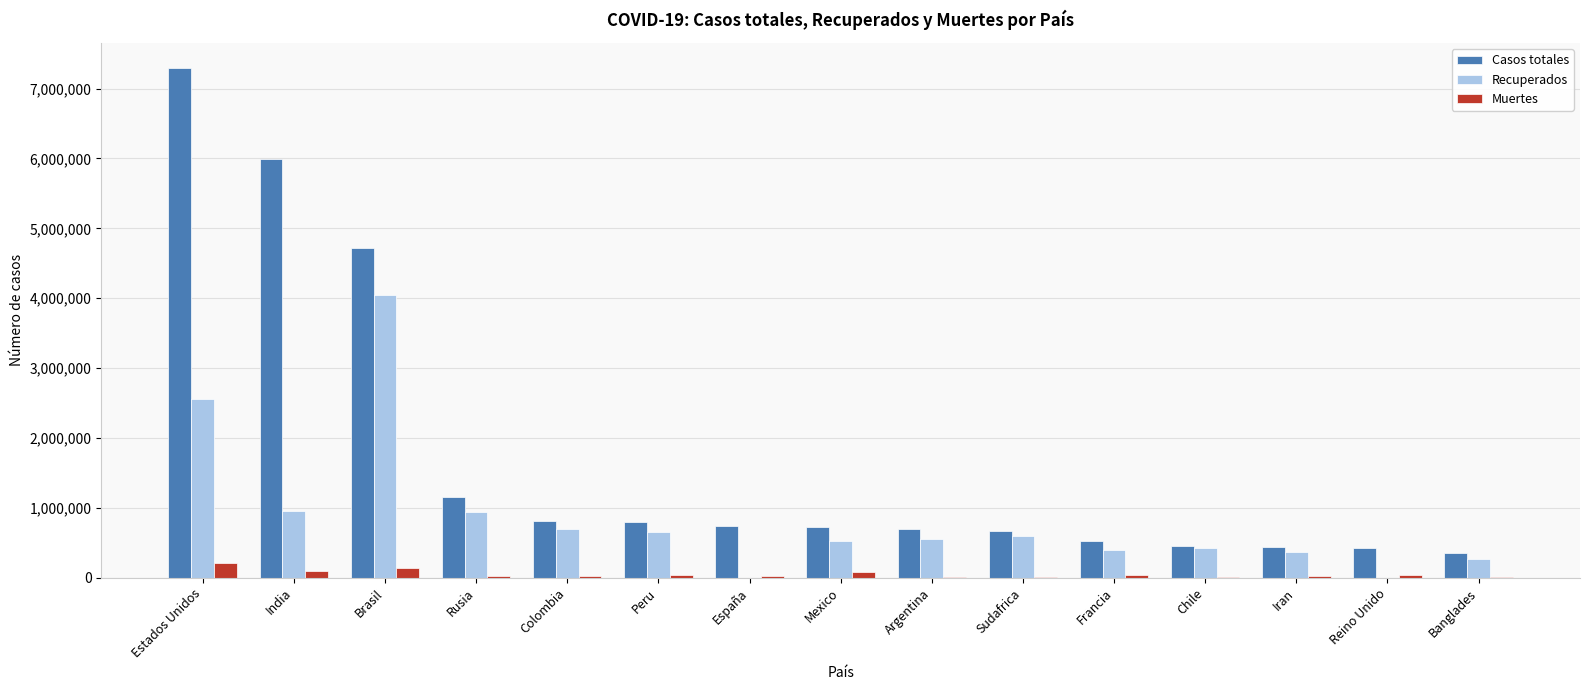

What is the sum of all Recuperados values?

13022271